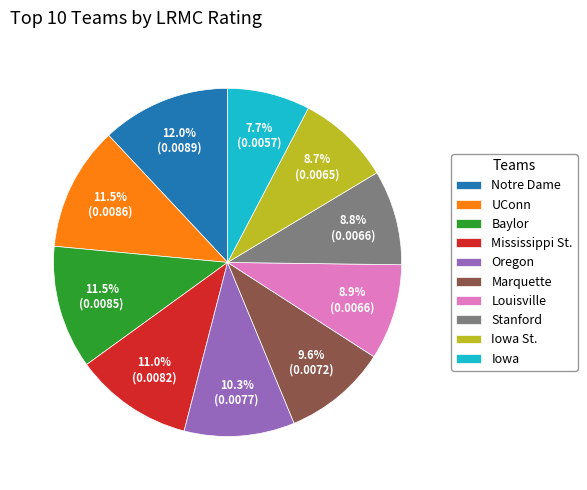

To the nearest percent, what is the difference between the UConn and Stanford slice percentages?

3%